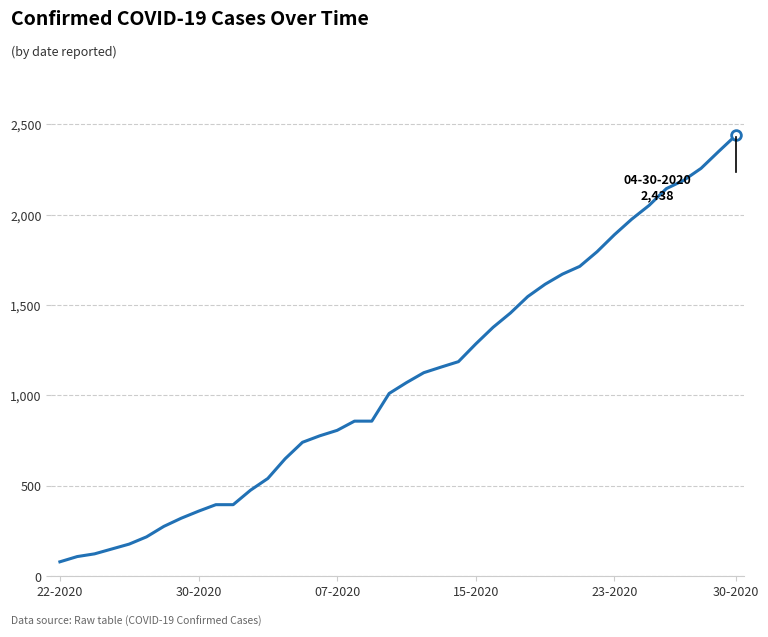

Does the chart have visible grid lines?

Yes